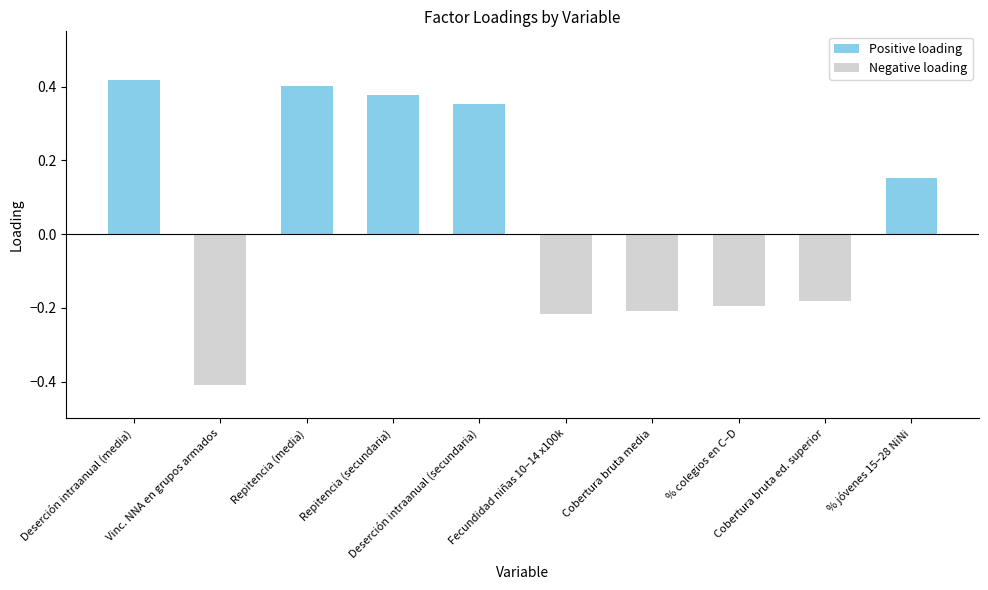

How many values are between 0 and 1?

5